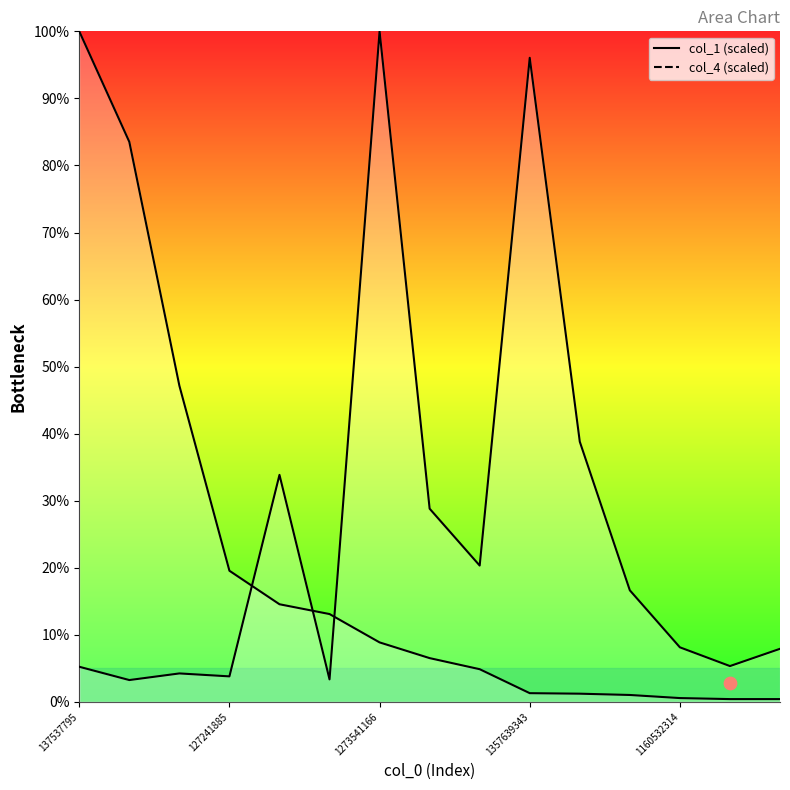

What is the total value across all series at 1273541166?

108.9